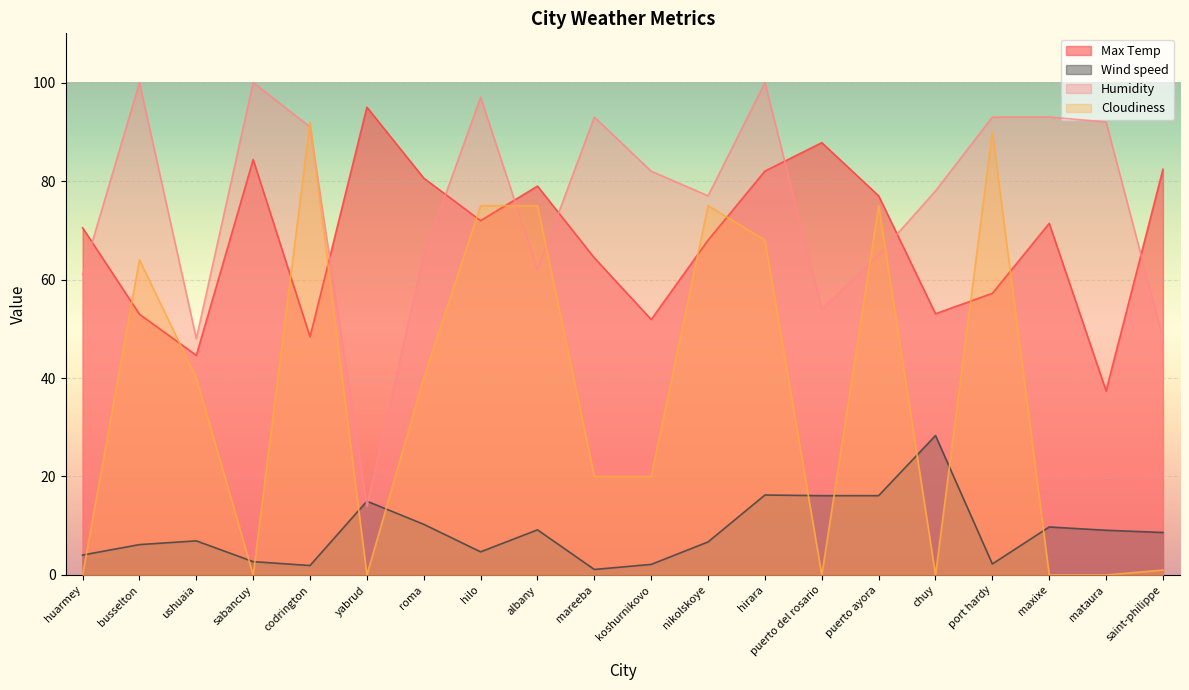

Reading left to right, what are all the values shown in this chart?

Max Temp: huarmey=70.5	busselton=53.0	ushuaia=44.6	sabancuy=84.4	codrington=48.4	yabrud=95.0	roma=80.6	hilo=72.0	albany=79.0	mareeba=64.4	koshurnikovo=51.9	nikolskoye=68.0	hirara=82.0	puerto del rosario=87.8	puerto ayora=77.0	chuy=53.0	port hardy=57.2	maxixe=71.4	mataura=37.4	saint-philippe=82.4
Wind speed: huarmey=4.0	busselton=6.2	ushuaia=6.9	sabancuy=2.7	codrington=1.9	yabrud=15.0	roma=10.3	hilo=4.7	albany=9.2	mareeba=1.1	koshurnikovo=2.1	nikolskoye=6.7	hirara=16.2	puerto del rosario=16.1	puerto ayora=16.1	chuy=28.3	port hardy=2.2	maxixe=9.8	mataura=9.1	saint-philippe=8.6
Humidity: huarmey=61.0	busselton=100.0	ushuaia=48.0	sabancuy=100.0	codrington=91.0	yabrud=14.0	roma=65.0	hilo=97.0	albany=62.0	mareeba=93.0	koshurnikovo=82.0	nikolskoye=77.0	hirara=100.0	puerto del rosario=54.0	puerto ayora=65.0	chuy=78.0	port hardy=93.0	maxixe=93.0	mataura=92.0	saint-philippe=48.0
Cloudiness: huarmey=0.0	busselton=64.0	ushuaia=40.0	sabancuy=0.0	codrington=92.0	yabrud=0.0	roma=40.0	hilo=75.0	albany=75.0	mareeba=20.0	koshurnikovo=20.0	nikolskoye=75.0	hirara=68.0	puerto del rosario=0.0	puerto ayora=75.0	chuy=0.0	port hardy=90.0	maxixe=0.0	mataura=0.0	saint-philippe=1.0